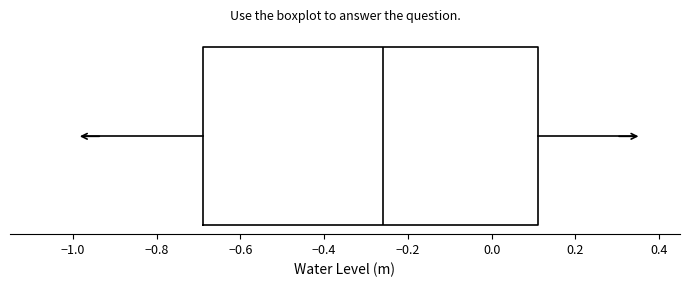

Read this box plot against the x-axis: the position of the median line, the range covered by the box, and the ends of both whiskers. The values are not printed on the chart, so give them approximately, as read against the axis.

median -0.26, box -0.68 to 0.12, whiskers -0.96 to 0.34